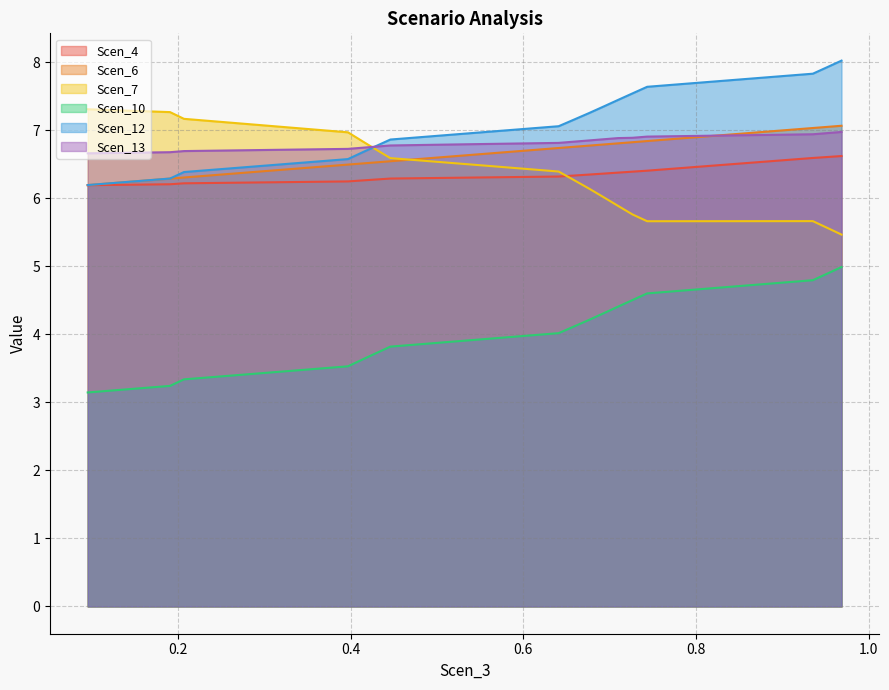

Does the chart have visible grid lines?

Yes